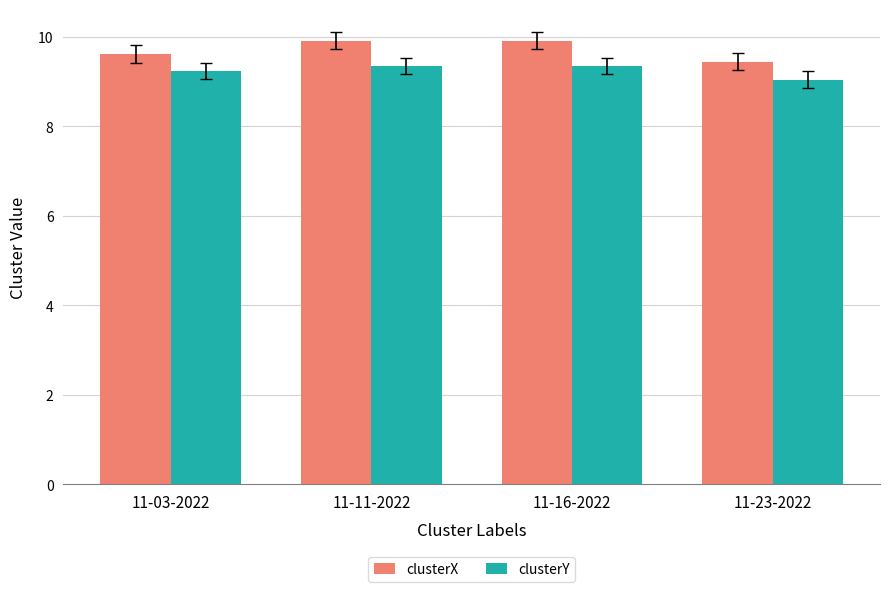

At how many categories does at least one series exceed 9?

4